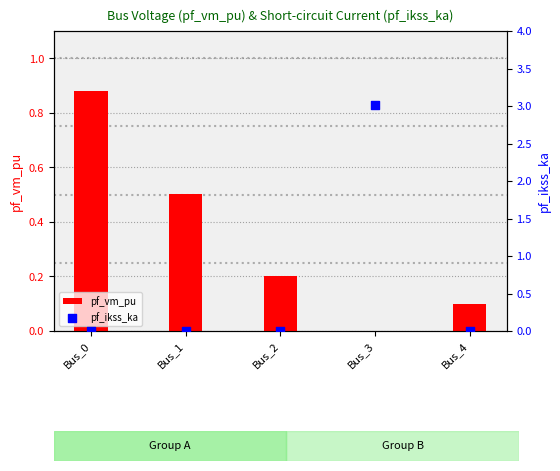

At which category is the sum across all series the highest?

Bus_3